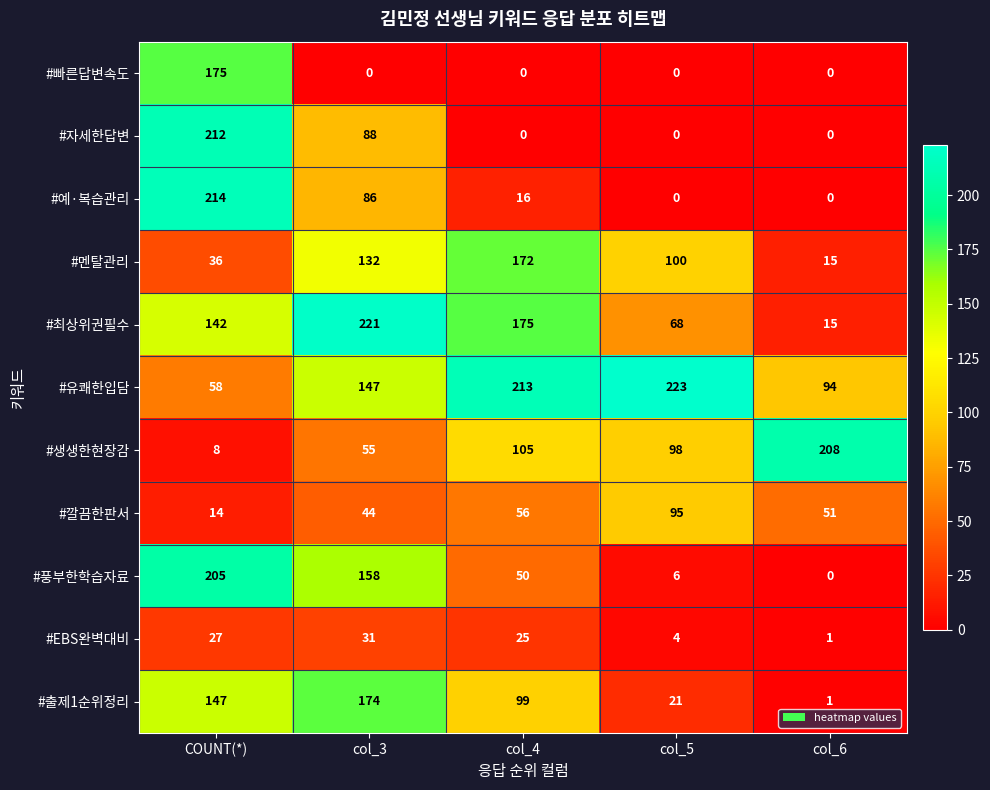

At how many categories does at least one series exceed 203?

5